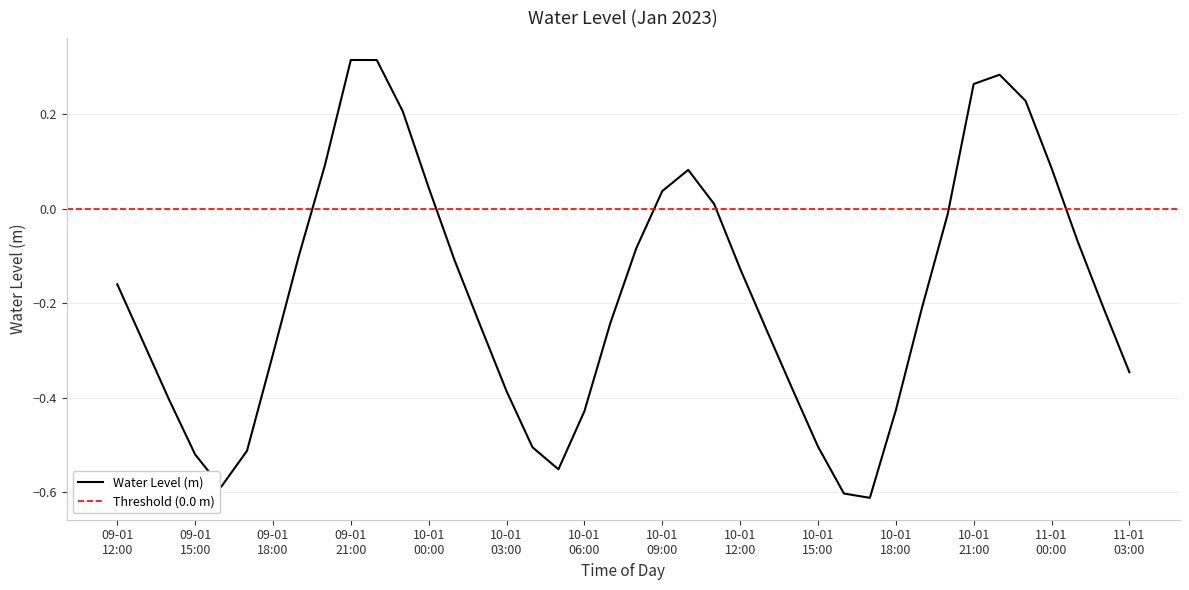

The value at 10-01 15:00 is -0.3. True or false?

False